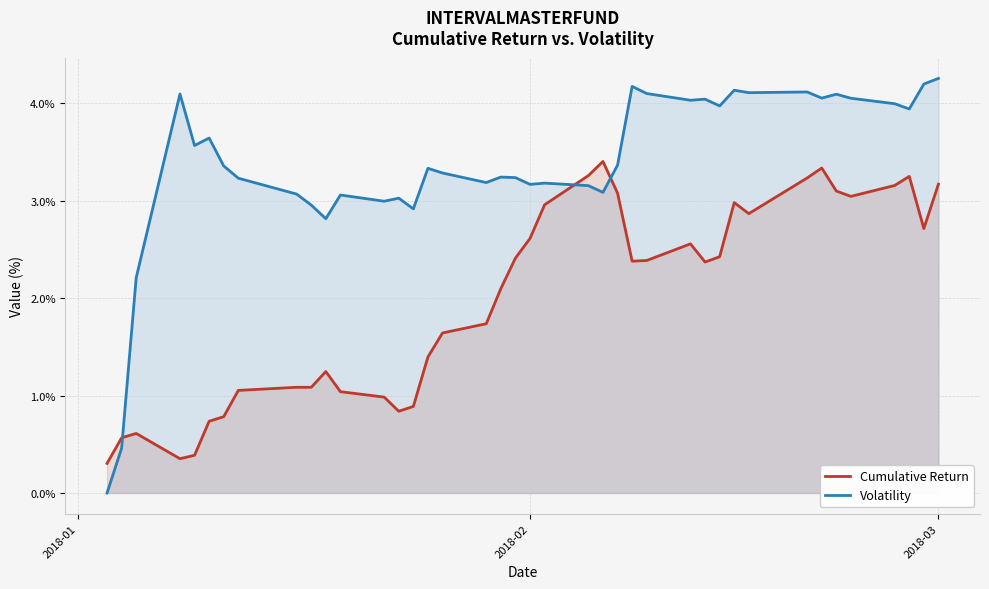

Where is Volatility nearest to the value 0?

2018-01